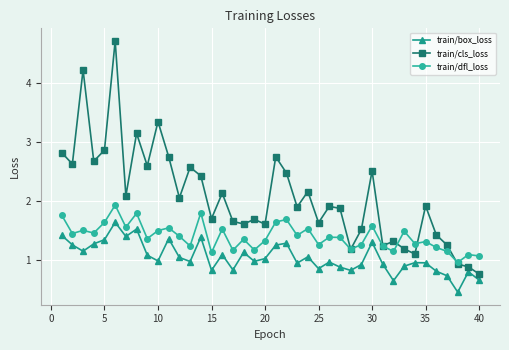

True or false: train/dfl_loss has more than 0 points higher than both neighbors.

True